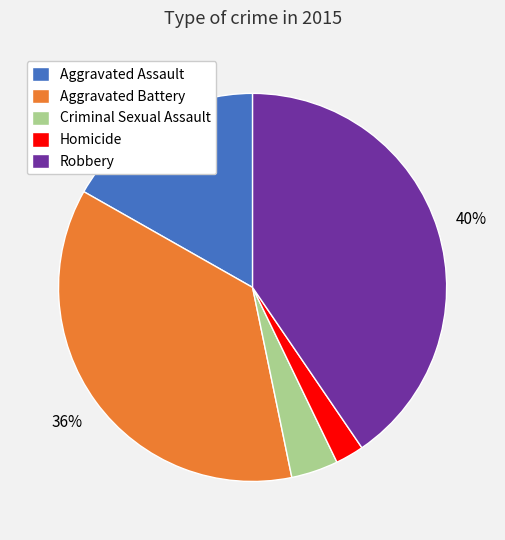

Is there a majority slice in this chart?

No